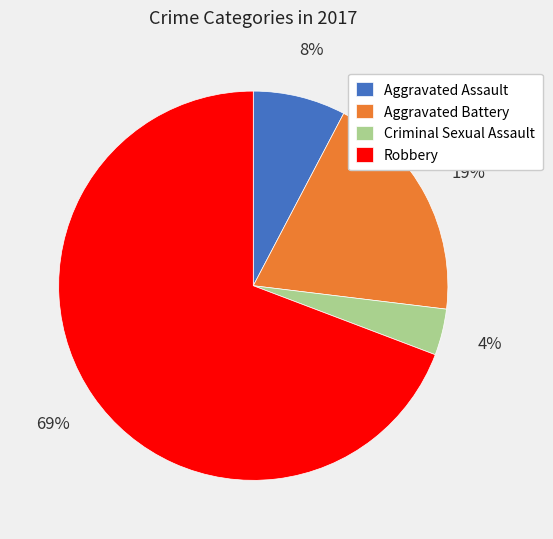

Is the sum of Aggravated Battery and Criminal Sexual Assault greater than half?

No